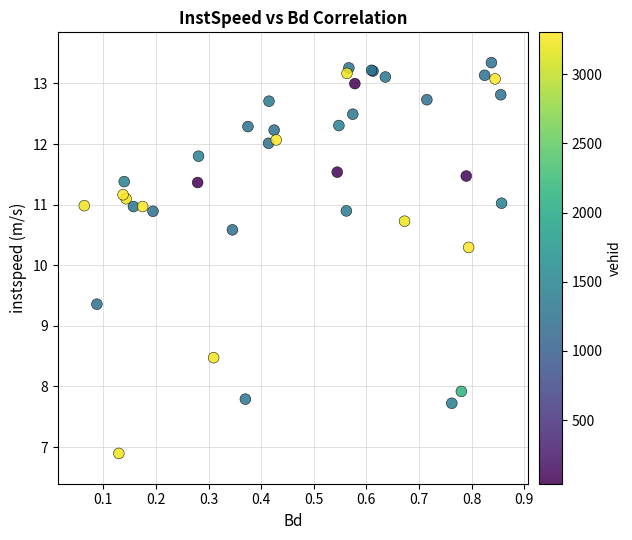

What Y value in the scatter plot is closest to 10?

10.3